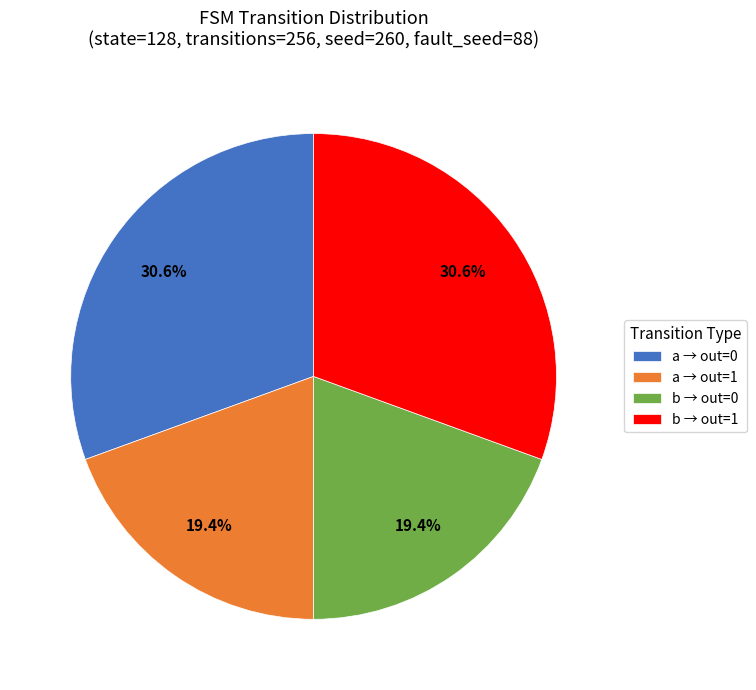

Which has a higher value, b → out=0 or b → out=1?

b → out=1